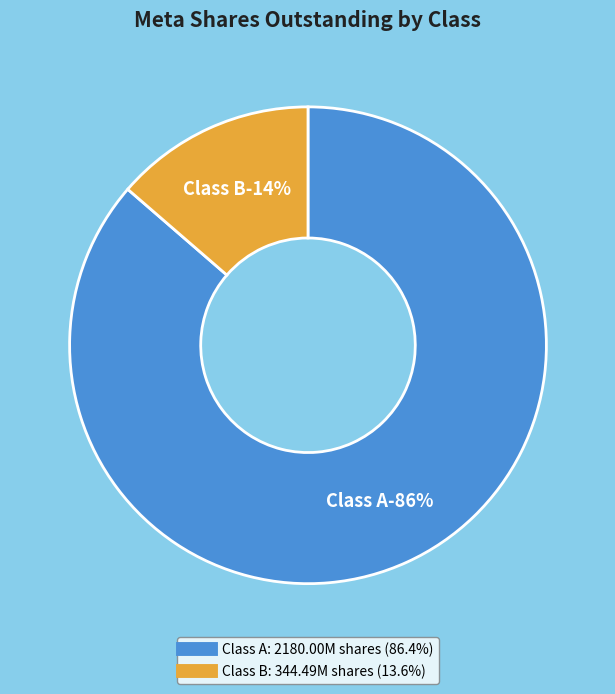

The Class B slice represents 14% of the pie. True or false?

True